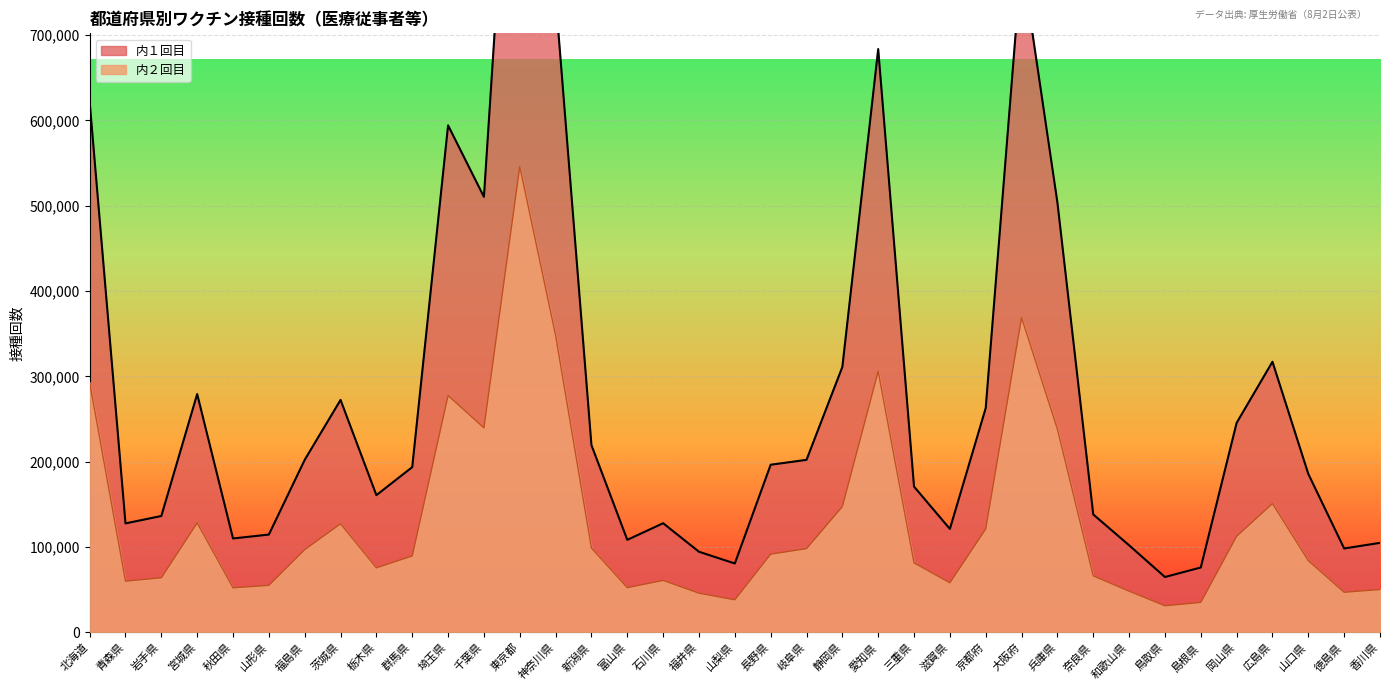

At which category does 内２回目 reach its first local peak?

宮城県